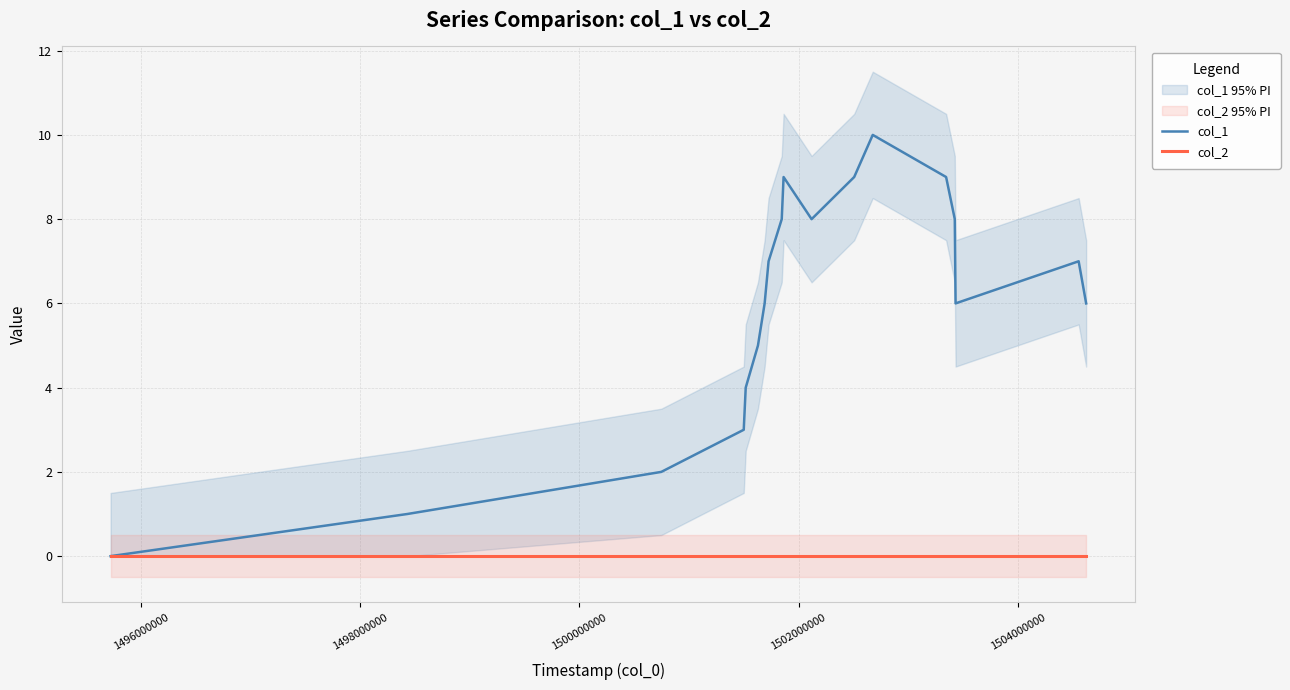

How many col_1 values are between 4 and 8?

11